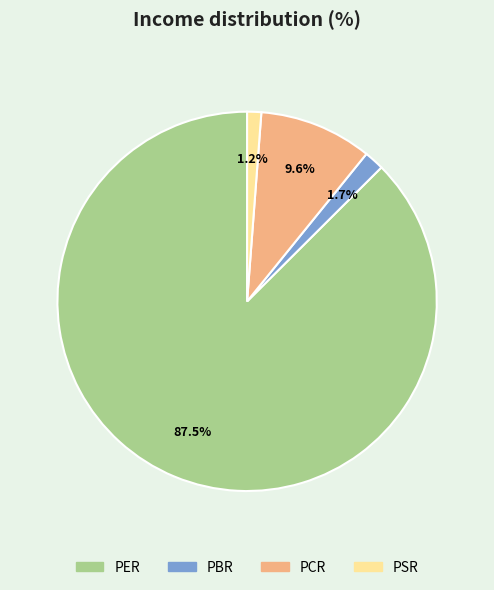

What percentage is the PBR slice, to the nearest percent?

2%